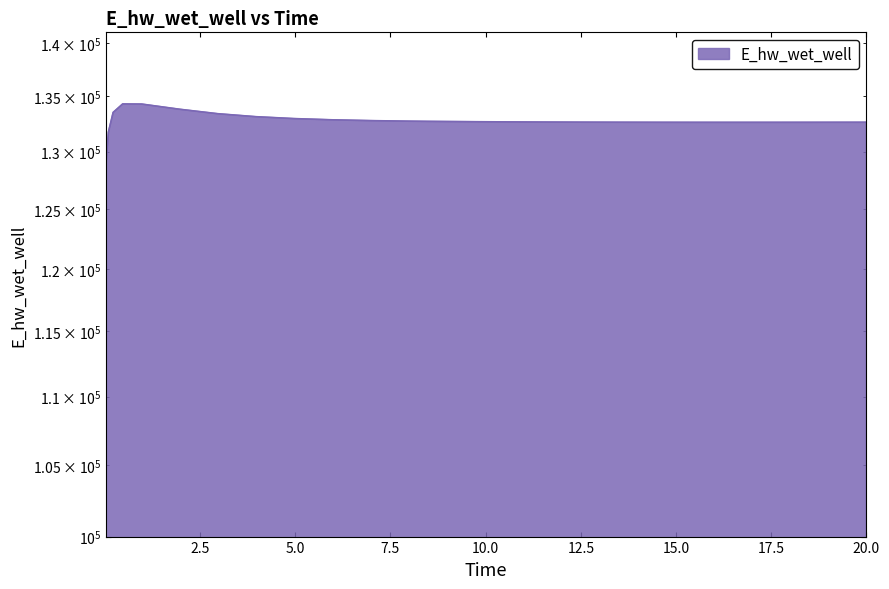

At which category does the data reach its first local valley?

16.46875